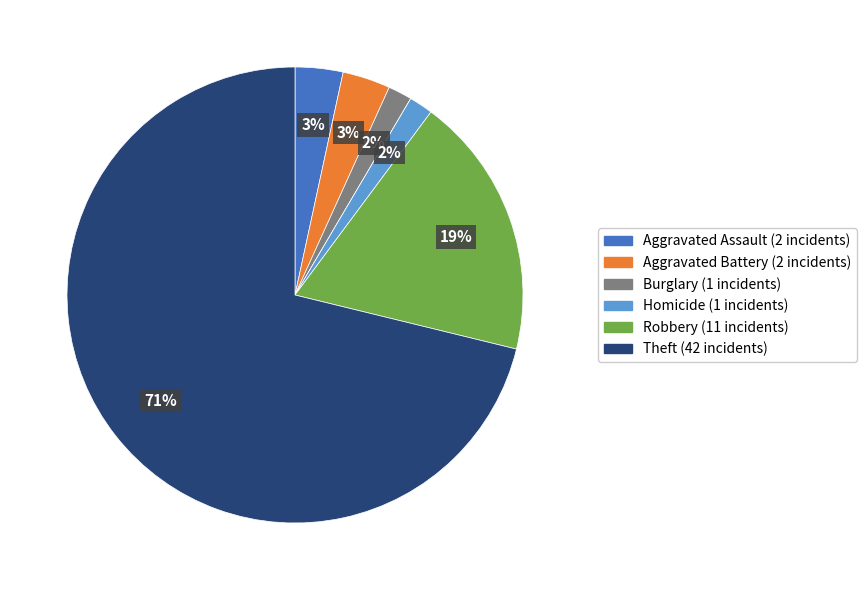

To the nearest percent, what is the average slice percentage?

14%